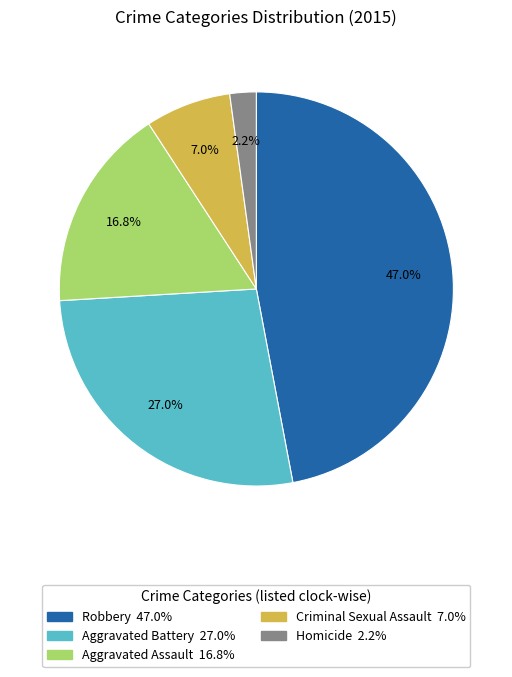

Which has a higher value, Criminal Sexual Assault or Aggravated Battery?

Aggravated Battery